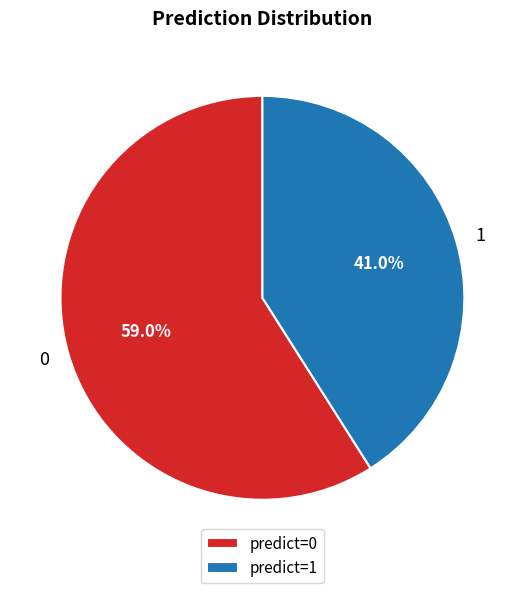

Count the number of slices in the pie.

2